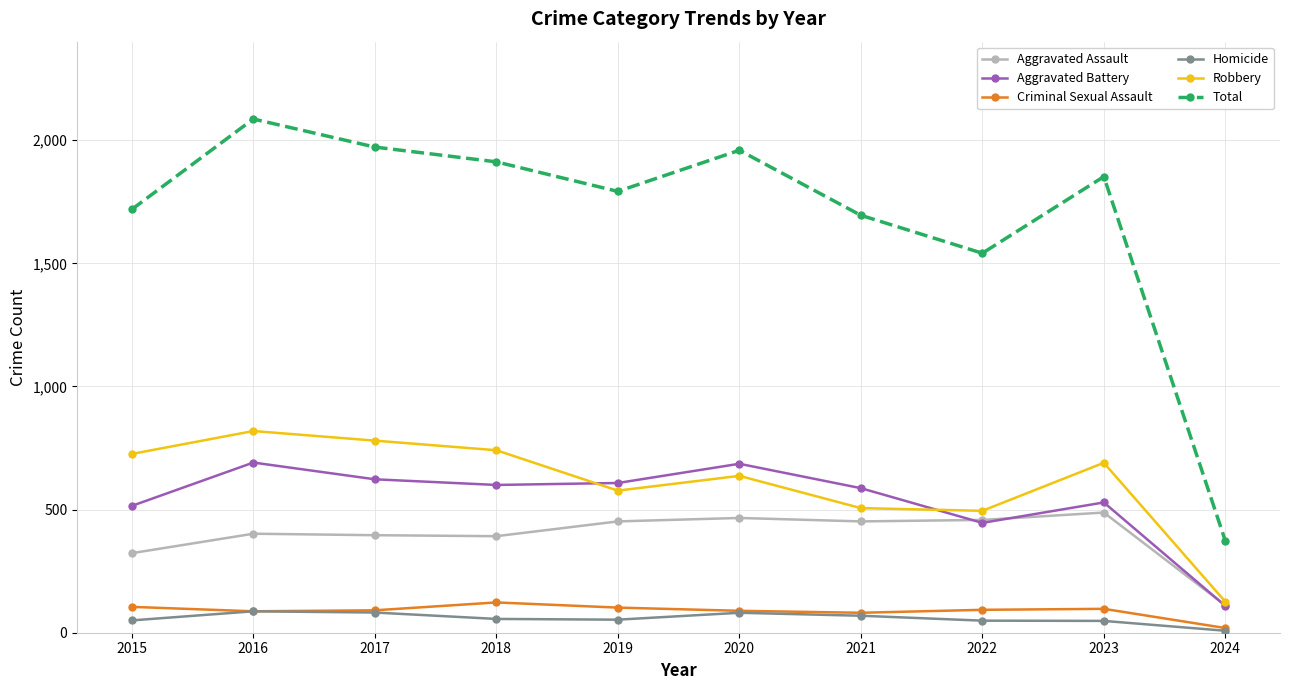

Which series has the largest range (max minus min)?

Total